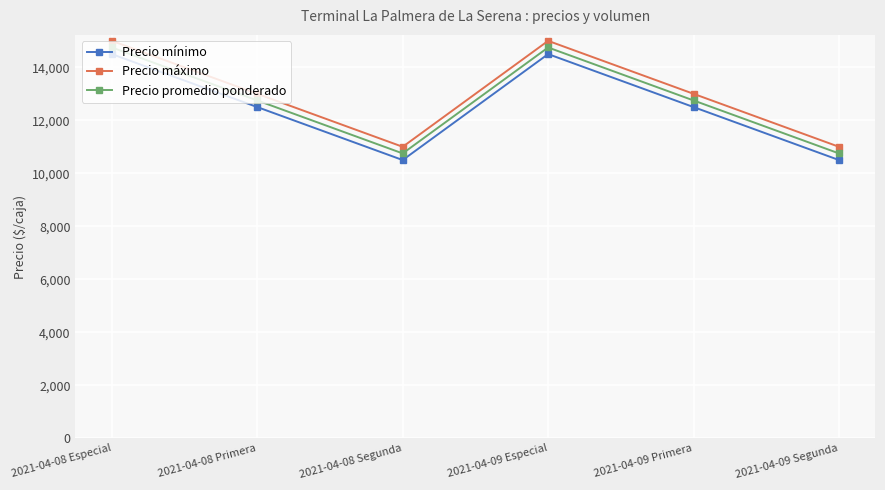

What is the spread (max minus min) of values at 2021-04-09 Primera?

500